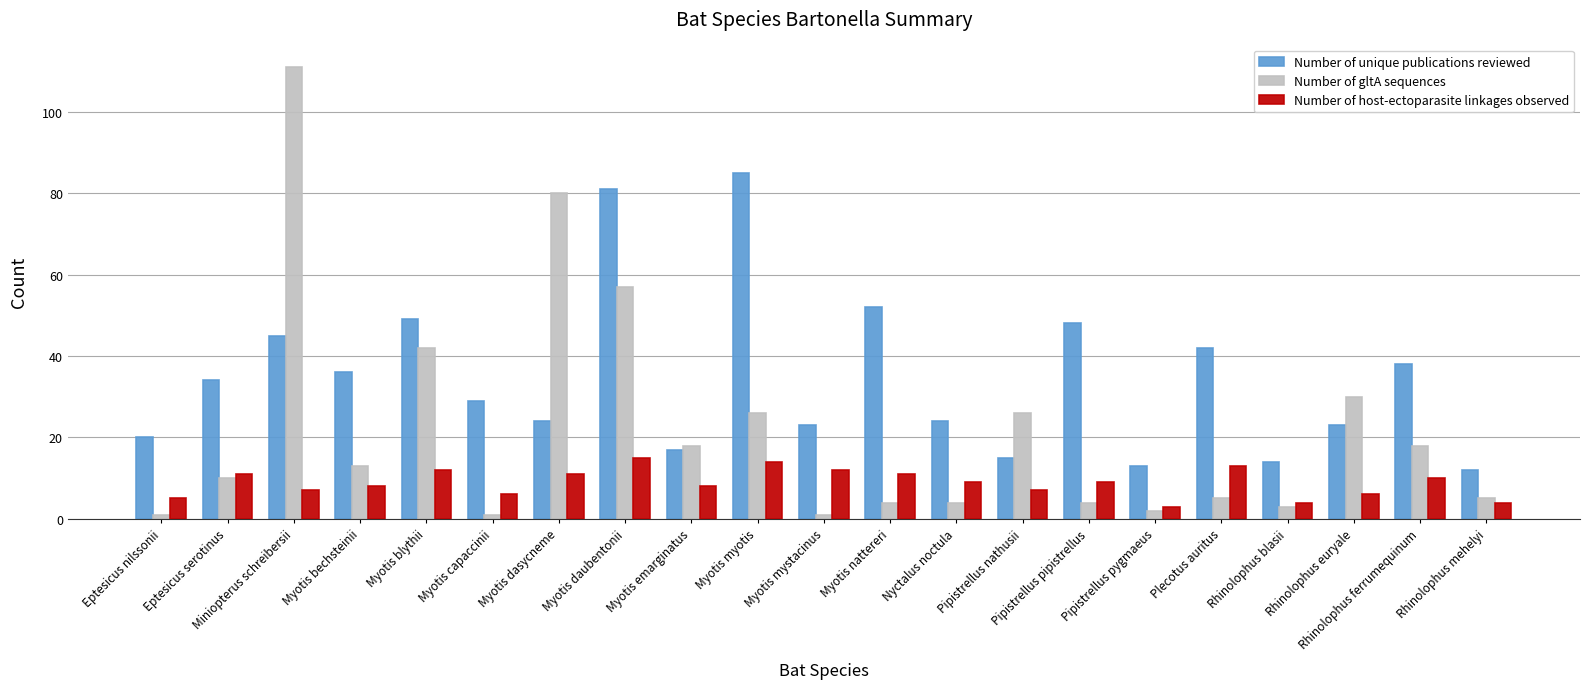

What is the sum of all Number of host-ectoparasite linkages observed values?

185